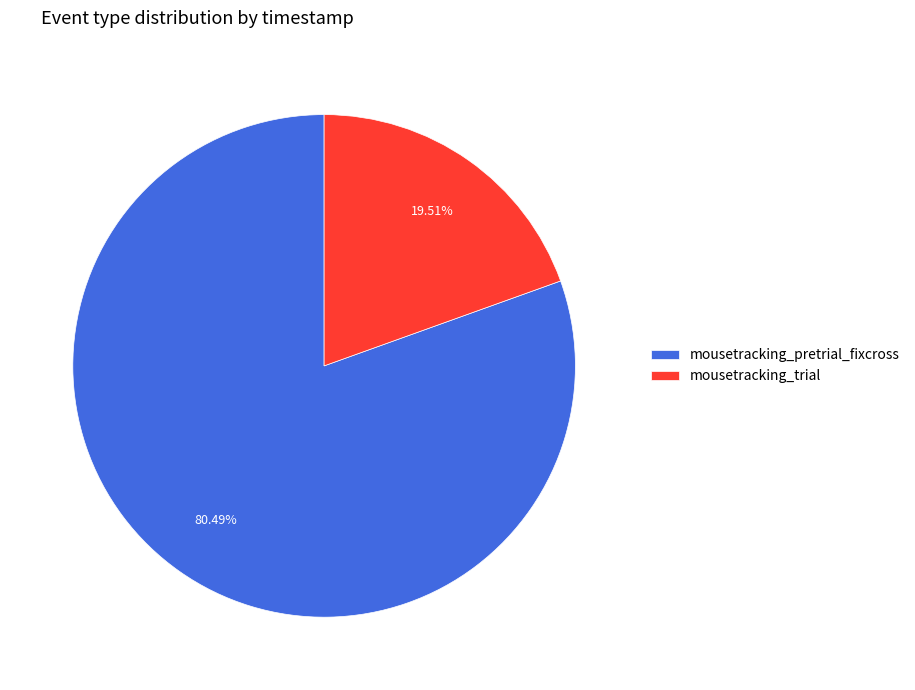

Which slice is the largest?

mousetracking_pretrial_fixcross